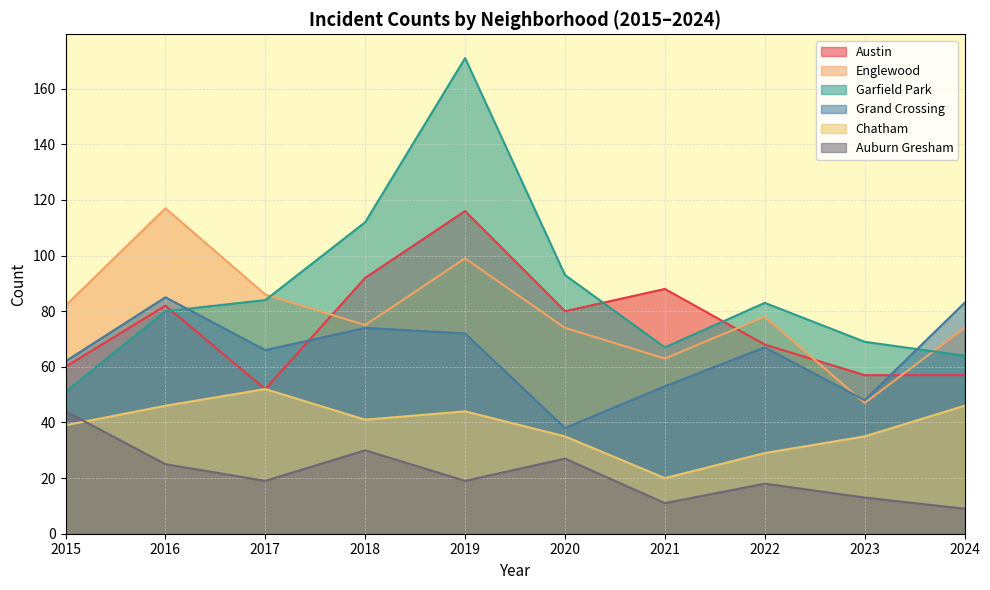

What is the sum of all Austin values?

752